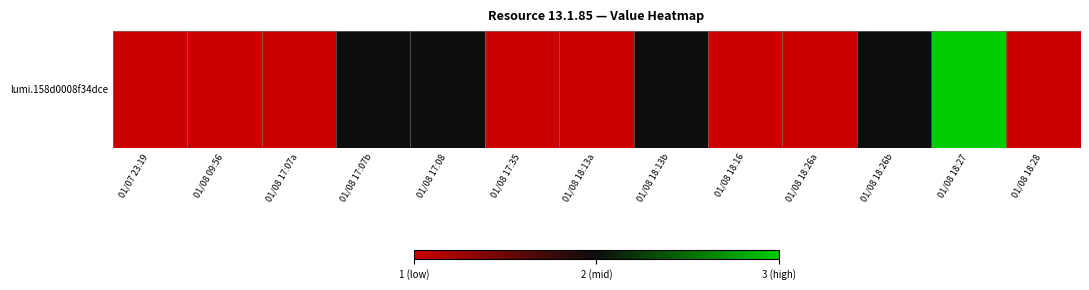

Which label corresponds to the smallest value in the chart?

01/07 23:19